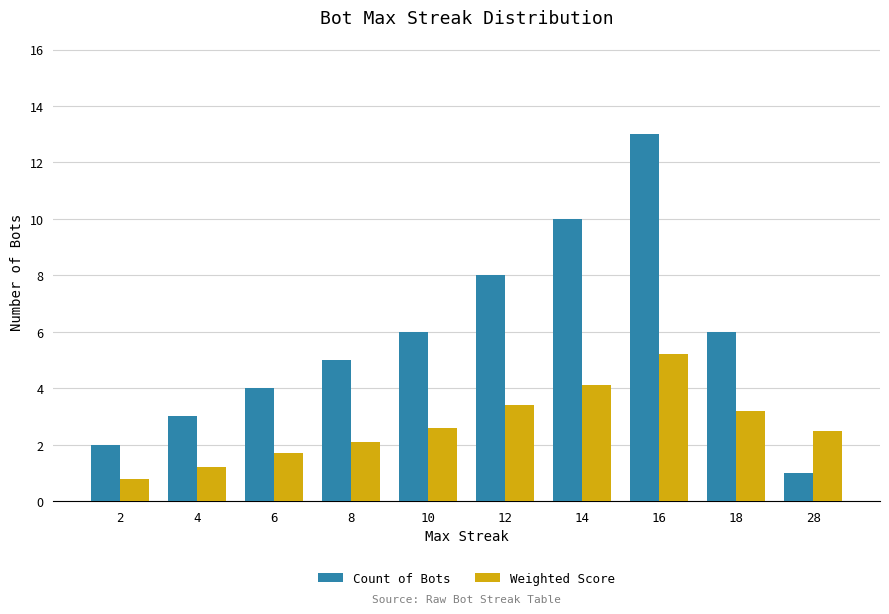

Are the bars horizontal?

No